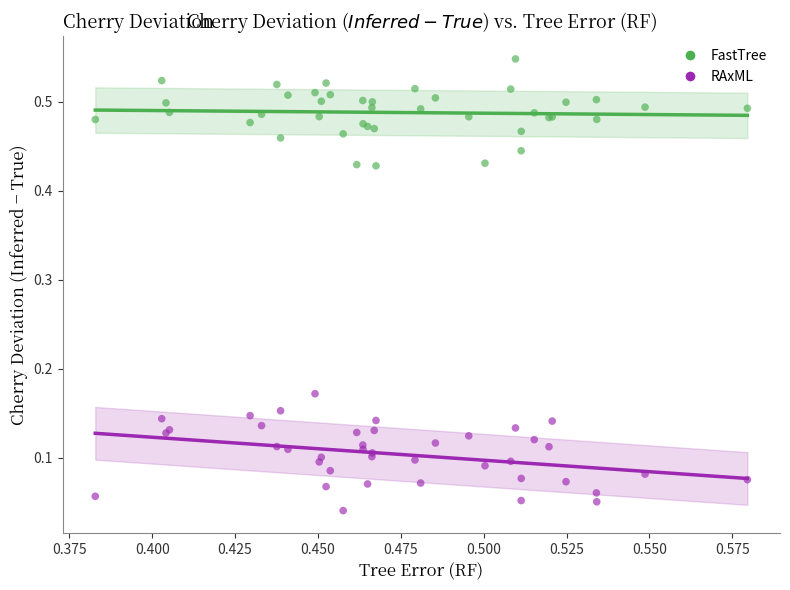

Which series reaches the maximum Y coordinate?

FastTree